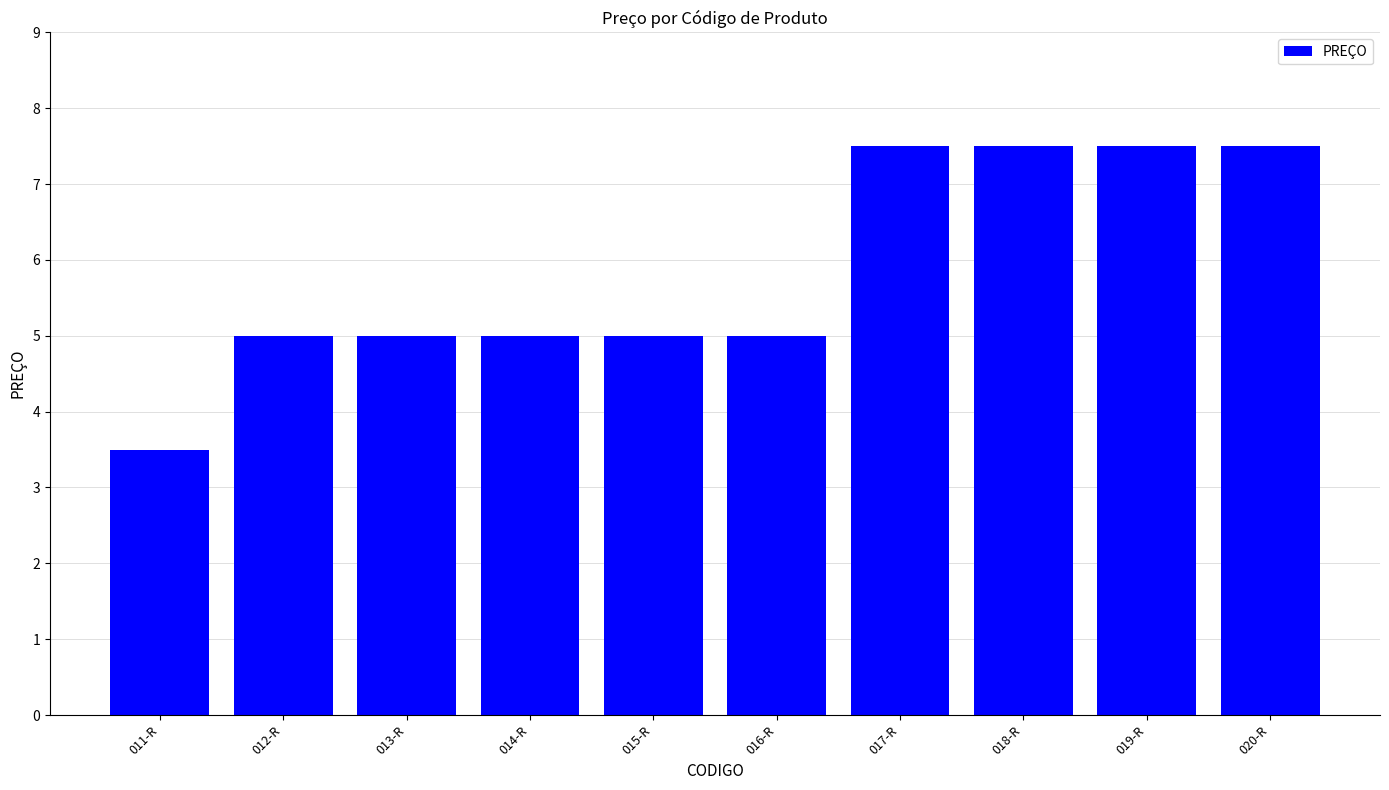

Reading left to right, transcribe all the data shown in this chart.

011-R=3.5	012-R=5.0	013-R=5.0	014-R=5.0	015-R=5.0	016-R=5.0	017-R=7.5	018-R=7.5	019-R=7.5	020-R=7.5